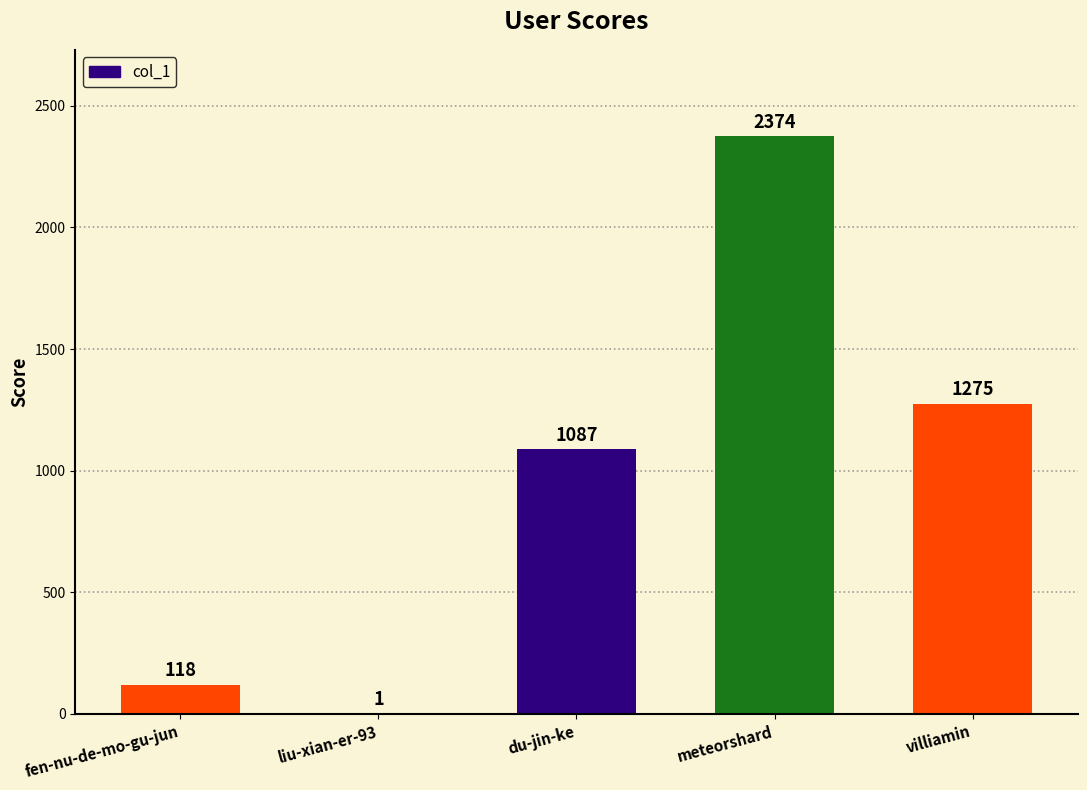

Are the bars grouped side by side (vs. stacked)?

No